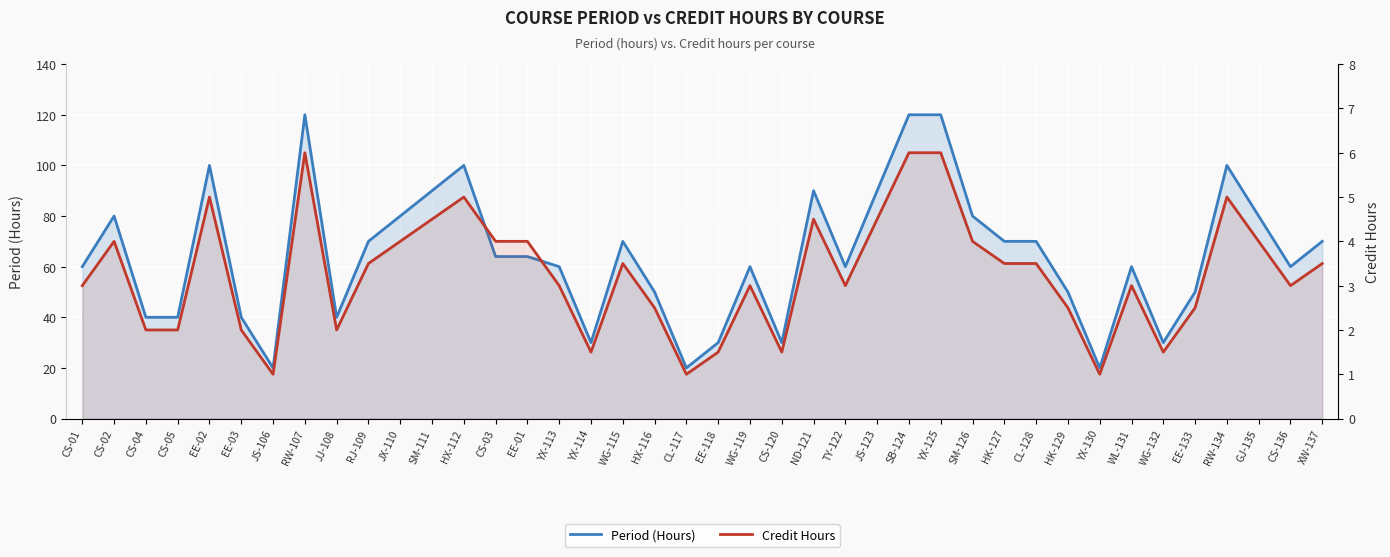

List the series in order of their overall mean, lowest first.

Credit Hours, Period (Hours)